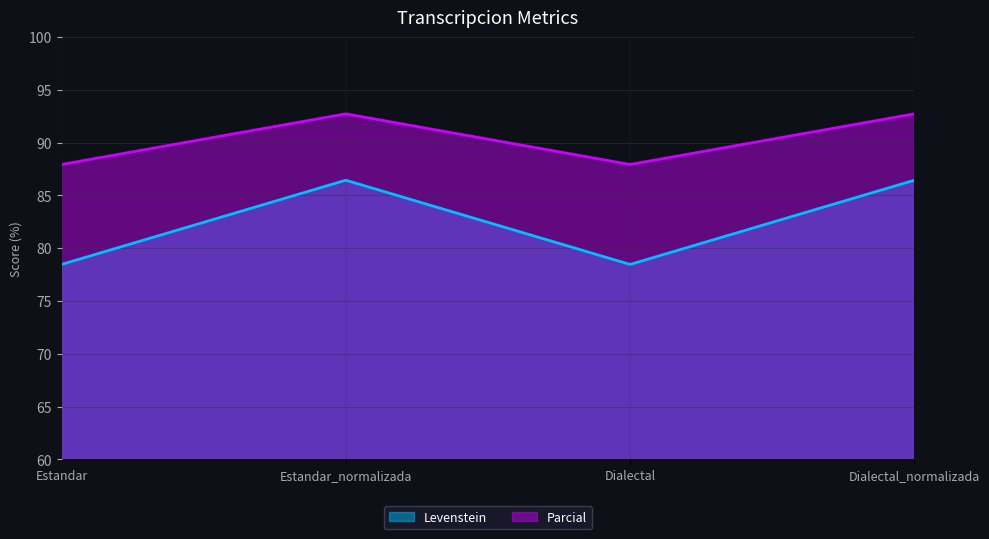

Which series has the largest total across all categories?

Parcial